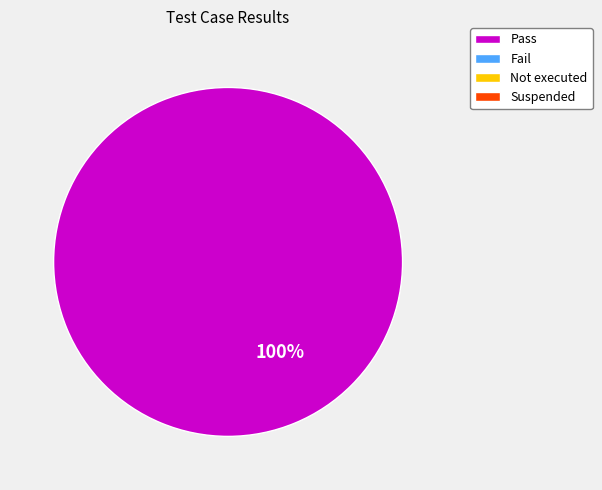

Is there a majority slice in this chart?

Yes